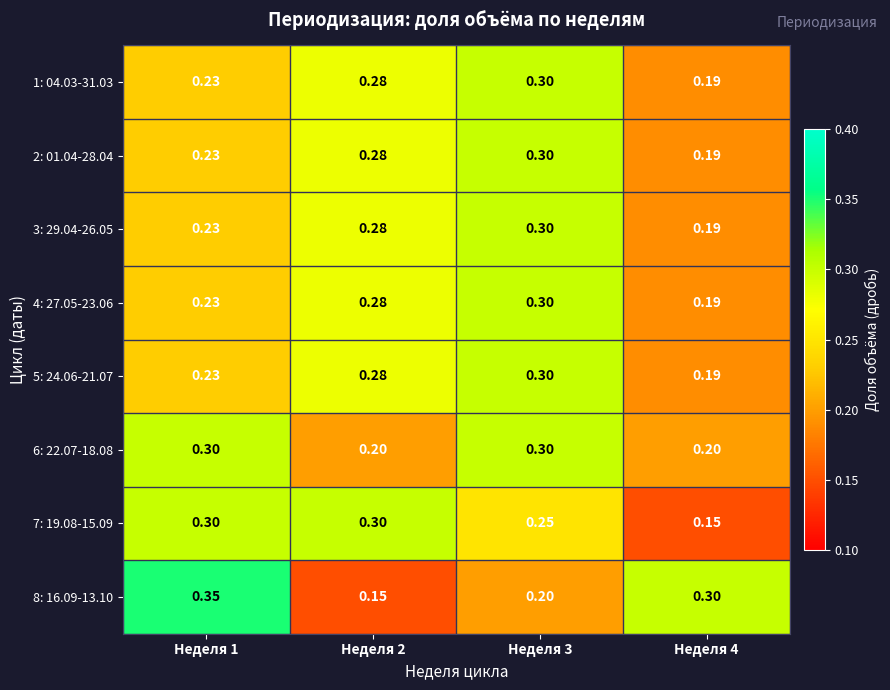

Which category has the highest value across all series?

Неделя 1